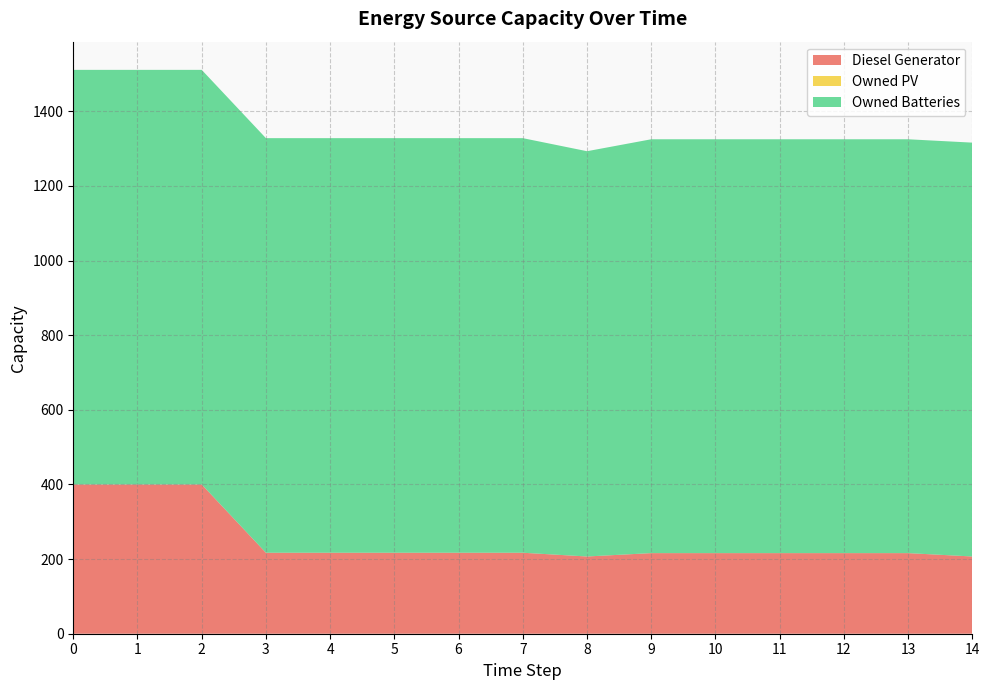

Reading right to left, what are all the values shown in this chart?

Diesel Generator: 14=207	13=216	12=216	11=216	10=216	9=216	8=207	7=217	6=217	5=217	4=217	3=217	2=400	1=400	0=400
Owned PV: 14=0	13=0	12=0	11=0	10=0	9=0	8=0	7=0	6=0	5=0	4=0	3=0	2=0	1=0	0=0
Owned Batteries: 14=1109	13=1109	12=1109	11=1109	10=1109	9=1109	8=1086	7=1111	6=1111	5=1111	4=1111	3=1111	2=1111	1=1111	0=1111